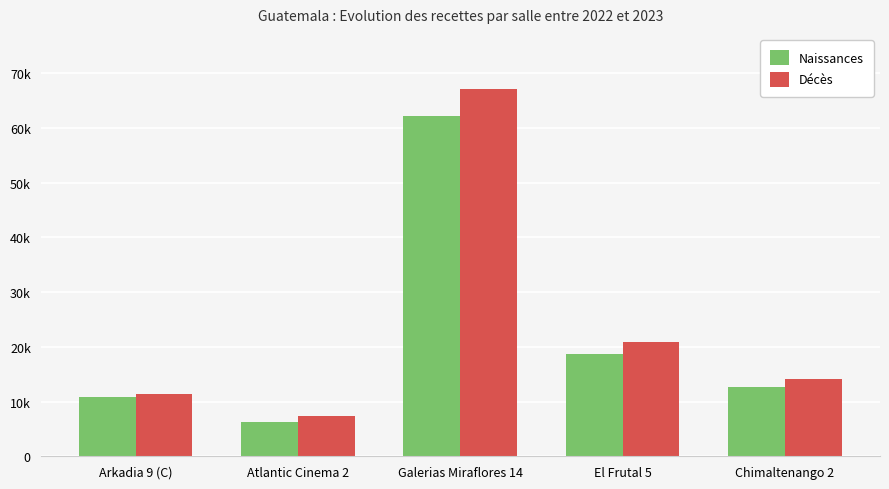

Are the bars grouped side by side (vs. stacked)?

Yes